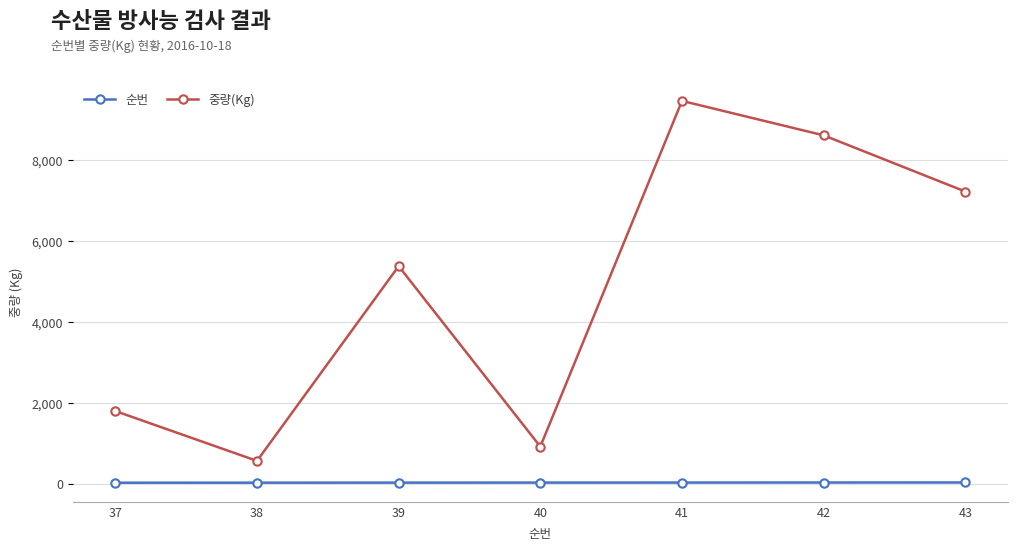

Which category has the lowest value in the 중량(Kg) series?

38